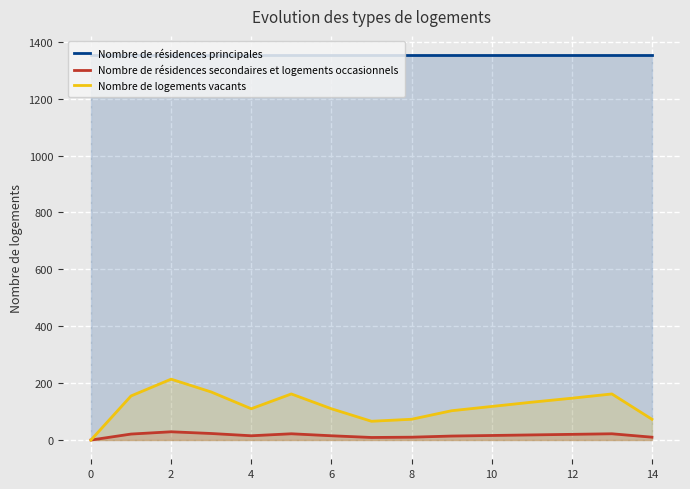

Reading right to left, what are all the values shown in this chart?

Nombre de résidences principales: 1353	1353	1353	1353	1353	1353	1353	1353	1353	1353	1353	1353	1353	1353	1353
Nombre de résidences secondaires et logements occasionnels: 10	22	20	18	16	14	10	9	15	22	15	23	29	21	0
Nombre de logements vacants: 73	162	147	133	118	103	73	66	110	162	110	169	214	155	0